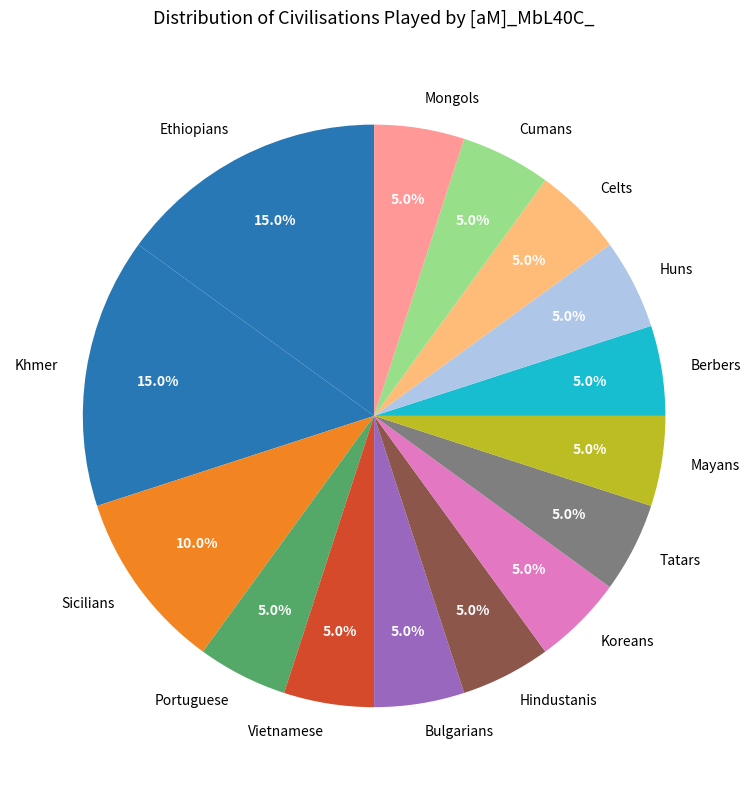

Count the number of slices in the pie.

15